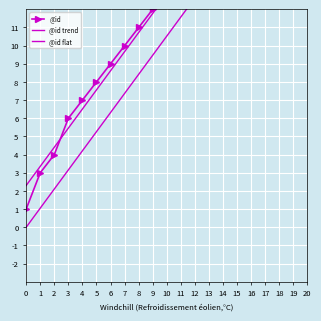

At which category is the sum across all series the highest?

19